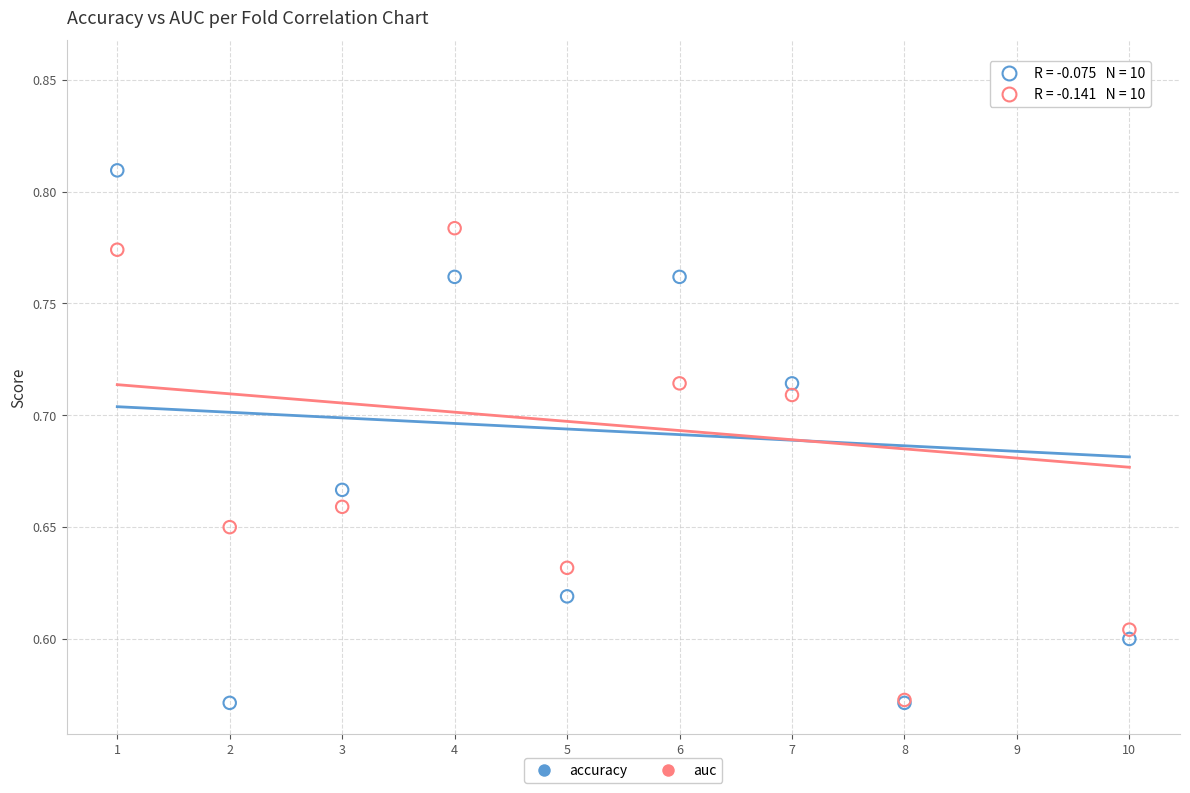

Which series contains the highest Y value?

auc